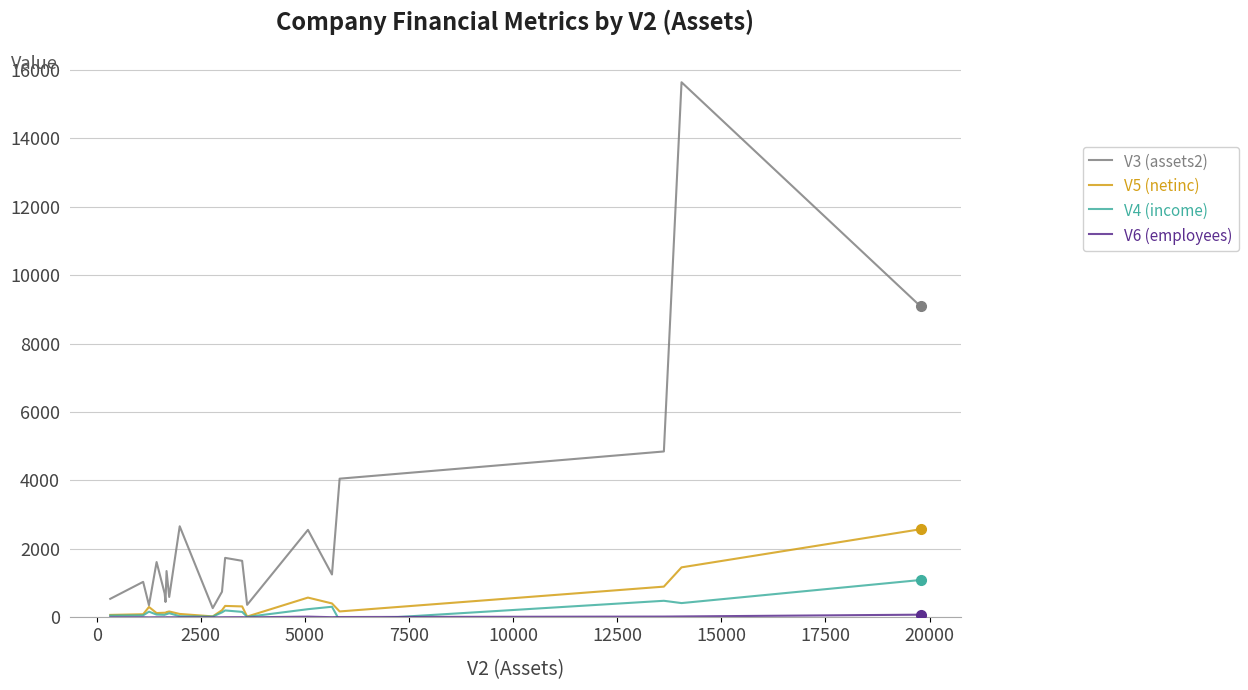

What is the maximum value shown in the chart?

15636.0